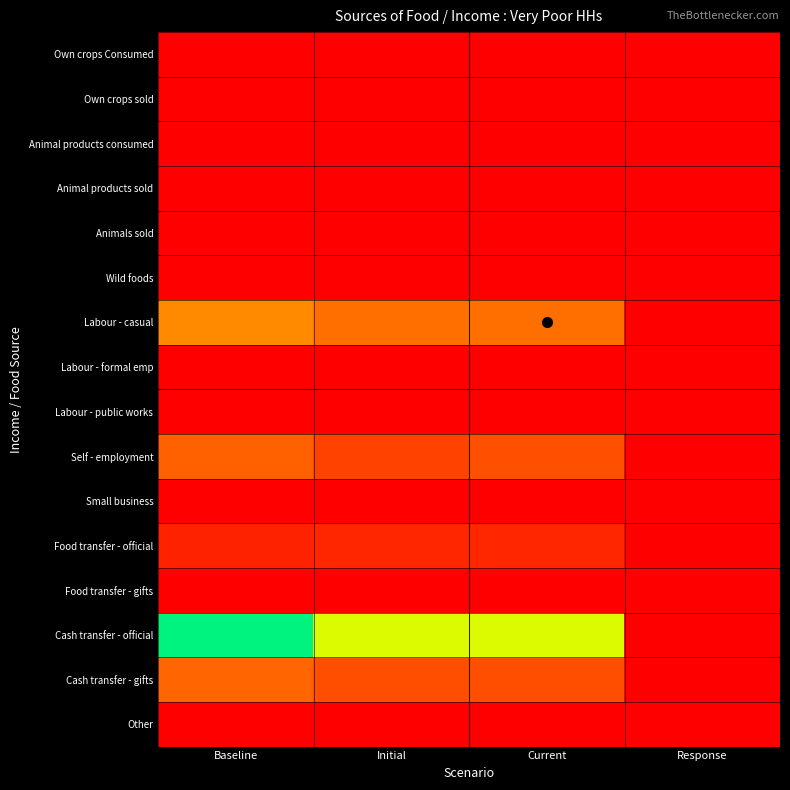

Reading left to right, transcribe all the data shown in this chart.

Own crops Consumed: Baseline=0.0	Initial=0.0	Current=0.0	Response=0.0
Own crops sold: Baseline=0.0	Initial=0.0	Current=0.0	Response=0.0
Animal products consumed: Baseline=0.0	Initial=0.0	Current=0.0	Response=0.0
Animal products sold: Baseline=0.0	Initial=0.0	Current=0.0	Response=0.0
Animals sold: Baseline=0.0	Initial=0.0	Current=0.0	Response=0.0
Wild foods: Baseline=0.0	Initial=0.0	Current=0.0	Response=0.0
Labour - casual: Baseline=0.4	Initial=0.3	Current=0.3	Response=0.0
Labour - formal emp: Baseline=0.0	Initial=0.0	Current=0.0	Response=0.0
Labour - public works: Baseline=0.0	Initial=0.0	Current=0.0	Response=0.0
Self - employment: Baseline=0.2	Initial=0.2	Current=0.2	Response=0.0
Small business: Baseline=0.0	Initial=0.0	Current=0.0	Response=0.0
Food transfer - official: Baseline=0.1	Initial=0.1	Current=0.1	Response=0.0
Food transfer - gifts: Baseline=0.0	Initial=0.0	Current=0.0	Response=0.0
Cash transfer - official: Baseline=1.0	Initial=0.8	Current=0.8	Response=0.0
Cash transfer - gifts: Baseline=0.2	Initial=0.2	Current=0.2	Response=0.0
Other: Baseline=0.0	Initial=0.0	Current=0.0	Response=0.0